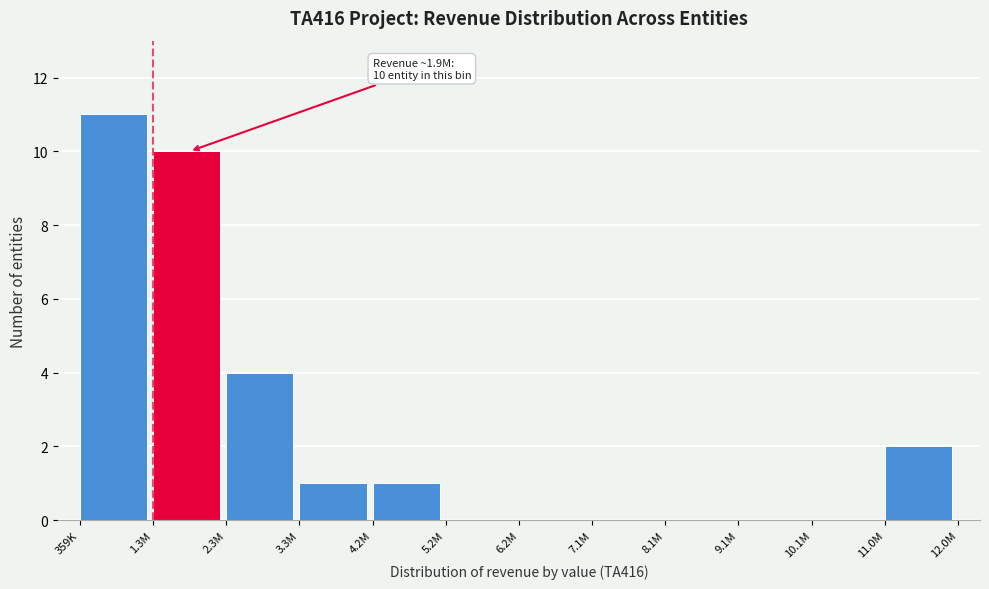

Reading right to left, list all the values displayed in this chart.

11.0M=2	10.1M=0	9.1M=0	8.1M=0	7.1M=0	6.2M=0	5.2M=0	4.2M=1	3.3M=1	2.3M=4	1.3M=10	359K=11